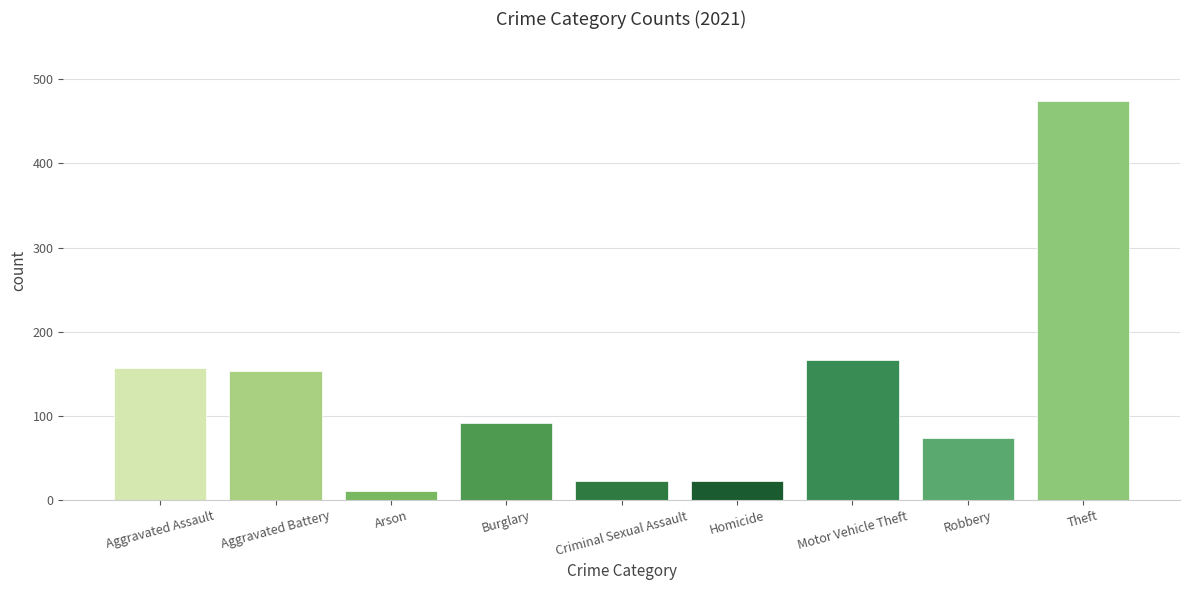

True or false: the data shows 142 at Burglary.

False